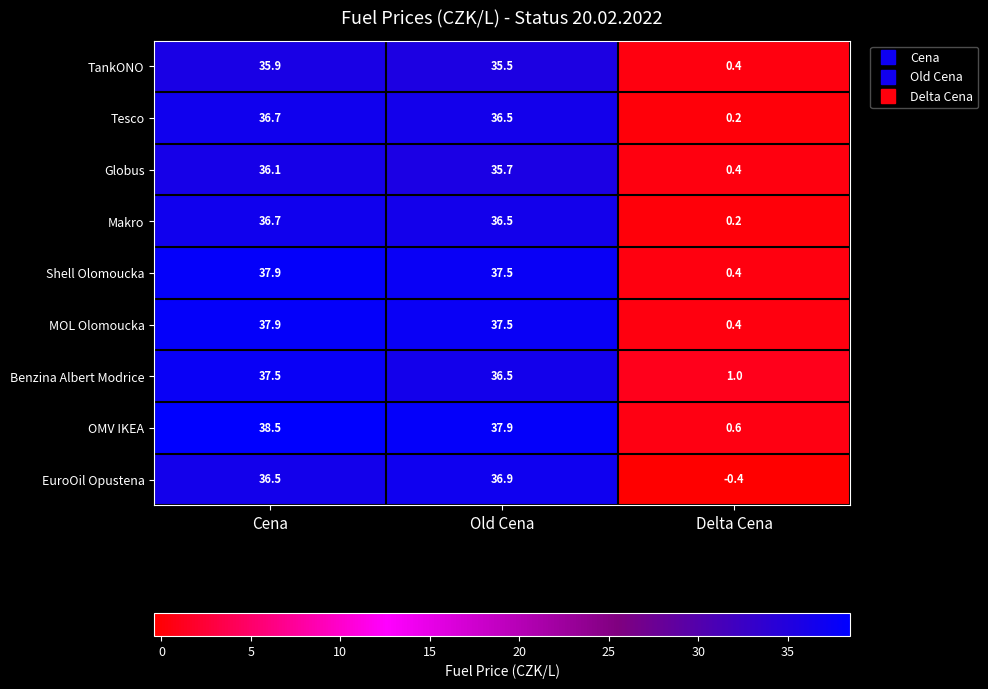

Which label corresponds to the smallest value in the chart?

Delta Cena